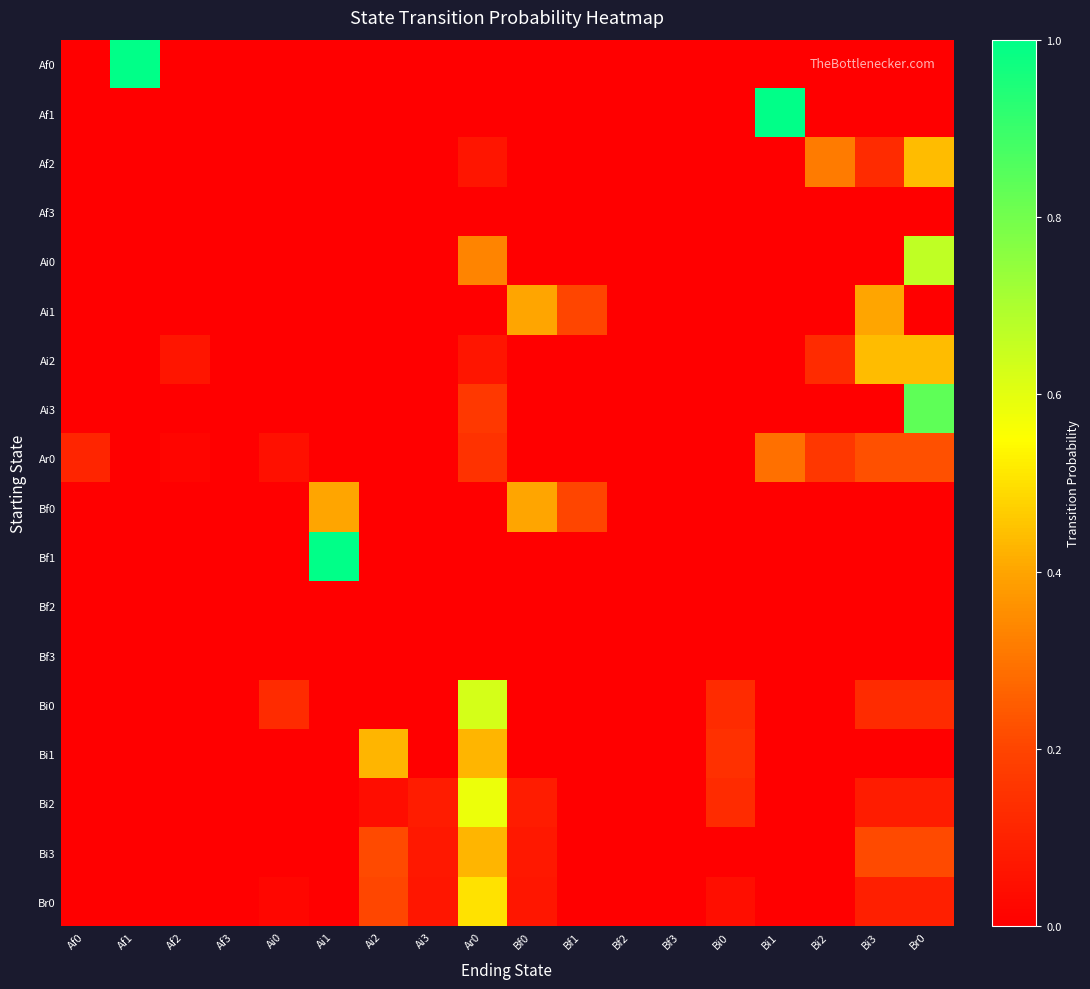

Between Ai3 and Br0, which is larger?

Ai3